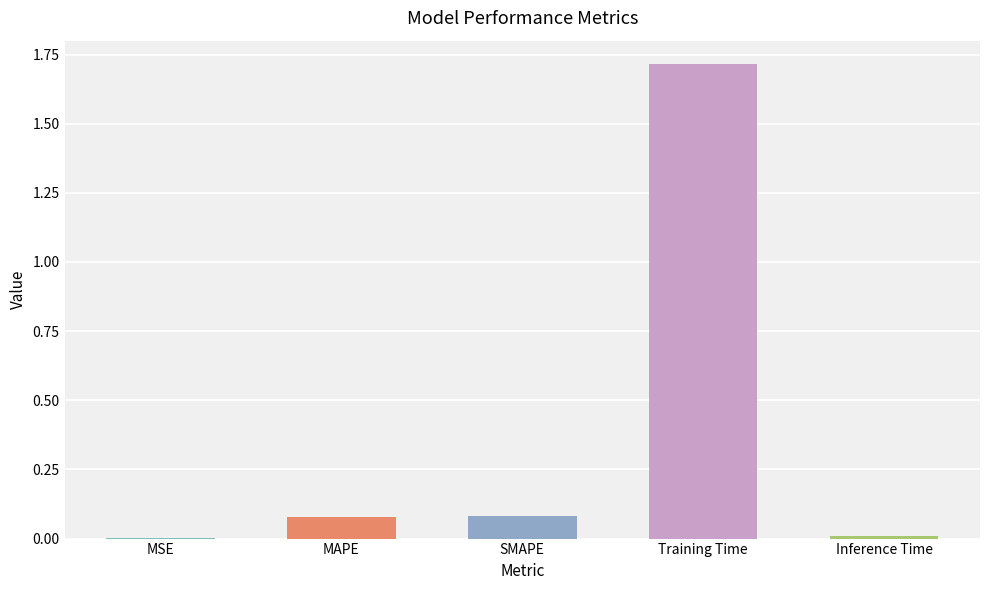

What is the maximum value shown in the chart?

1.7